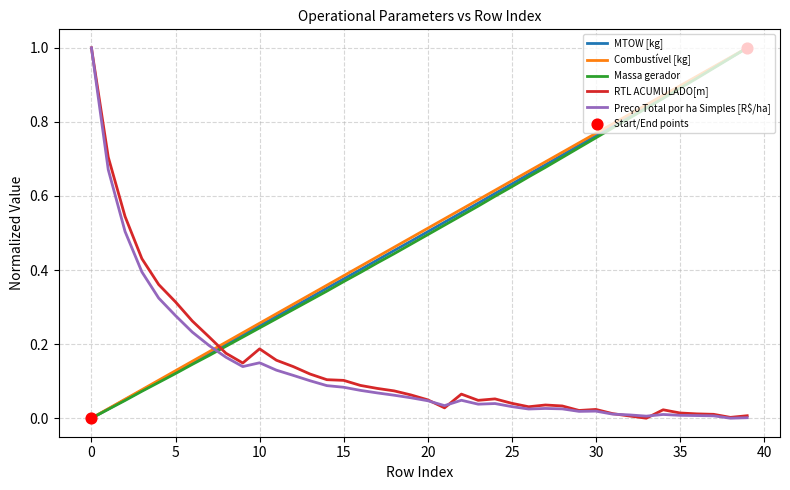

At how many categories does at least one series exceed 0?

40